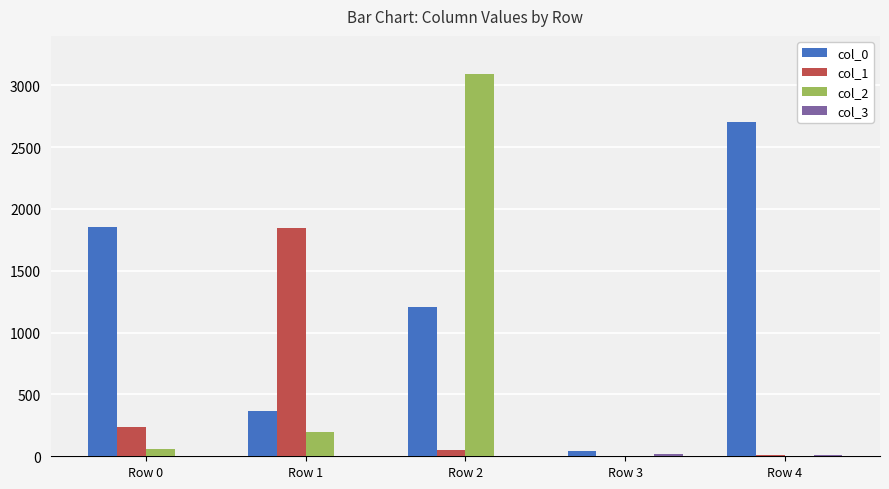

Which series has the largest total across all categories?

col_0